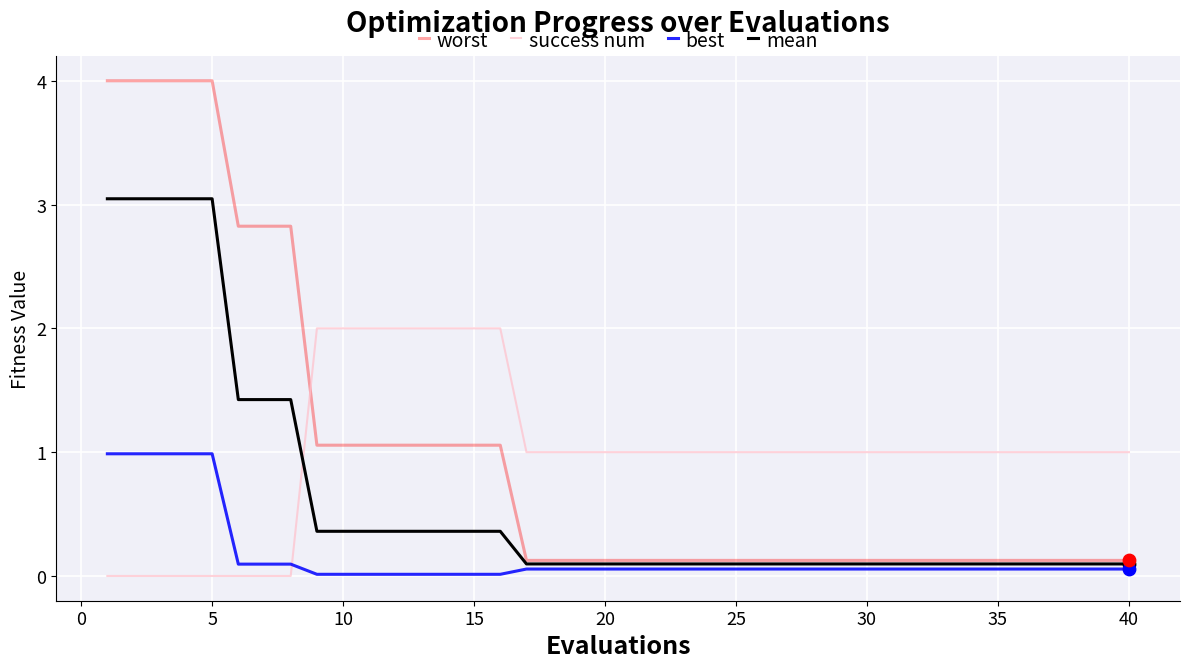

What are all the series names shown in the legend?

worst, success num, best, mean